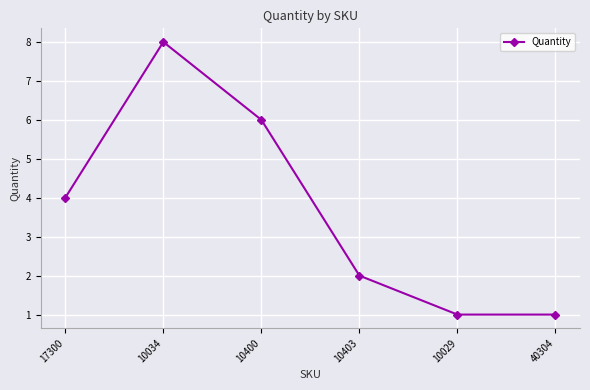

At which category does the data reach its first local peak?

10034